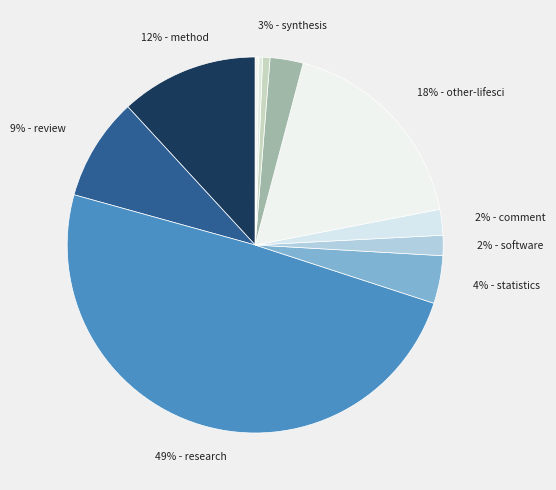

Count the number of slices in the pie.

11